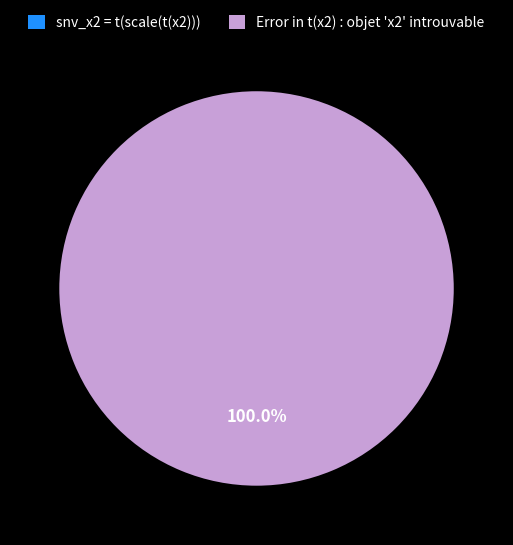

What percentage do Error in t(x2) : objet 'x2' introuvable and snv_x2 = t(scale(t(x2))) together represent?

100.0%